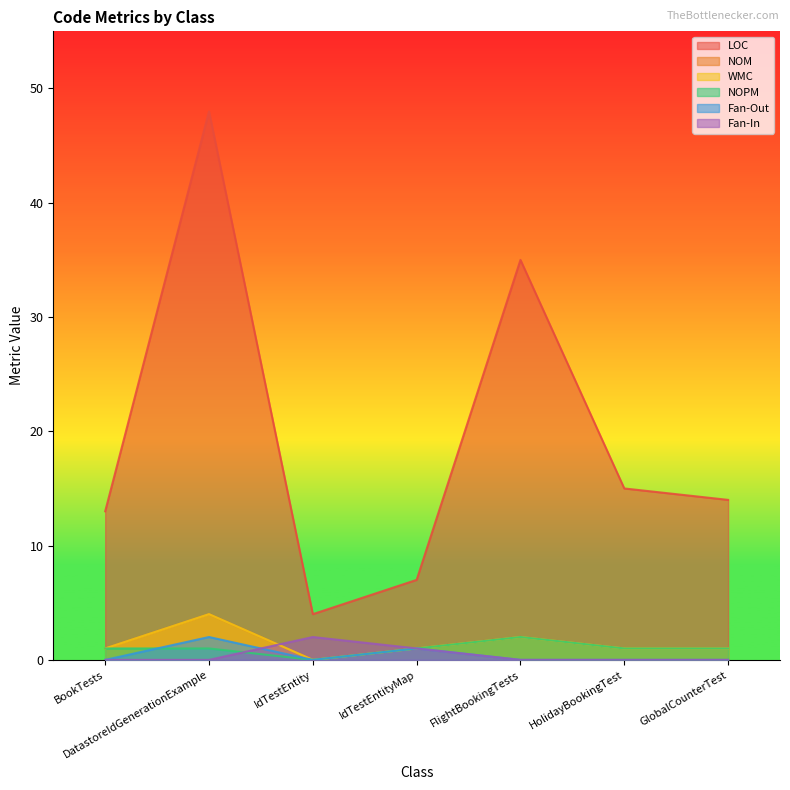

Reading left to right, transcribe all the data shown in this chart.

LOC: BookTests=13	DatastoreIdGenerationExample=48	IdTestEntity=4	IdTestEntityMap=7	FlightBookingTests=35	HolidayBookingTest=15	GlobalCounterTest=14
NOM: BookTests=1	DatastoreIdGenerationExample=4	IdTestEntity=0	IdTestEntityMap=1	FlightBookingTests=2	HolidayBookingTest=1	GlobalCounterTest=1
WMC: BookTests=1	DatastoreIdGenerationExample=4	IdTestEntity=0	IdTestEntityMap=1	FlightBookingTests=2	HolidayBookingTest=1	GlobalCounterTest=1
NOPM: BookTests=1	DatastoreIdGenerationExample=1	IdTestEntity=0	IdTestEntityMap=1	FlightBookingTests=2	HolidayBookingTest=1	GlobalCounterTest=1
Fan-Out: BookTests=0	DatastoreIdGenerationExample=2	IdTestEntity=0	IdTestEntityMap=1	FlightBookingTests=0	HolidayBookingTest=0	GlobalCounterTest=0
Fan-In: BookTests=0	DatastoreIdGenerationExample=0	IdTestEntity=2	IdTestEntityMap=1	FlightBookingTests=0	HolidayBookingTest=0	GlobalCounterTest=0